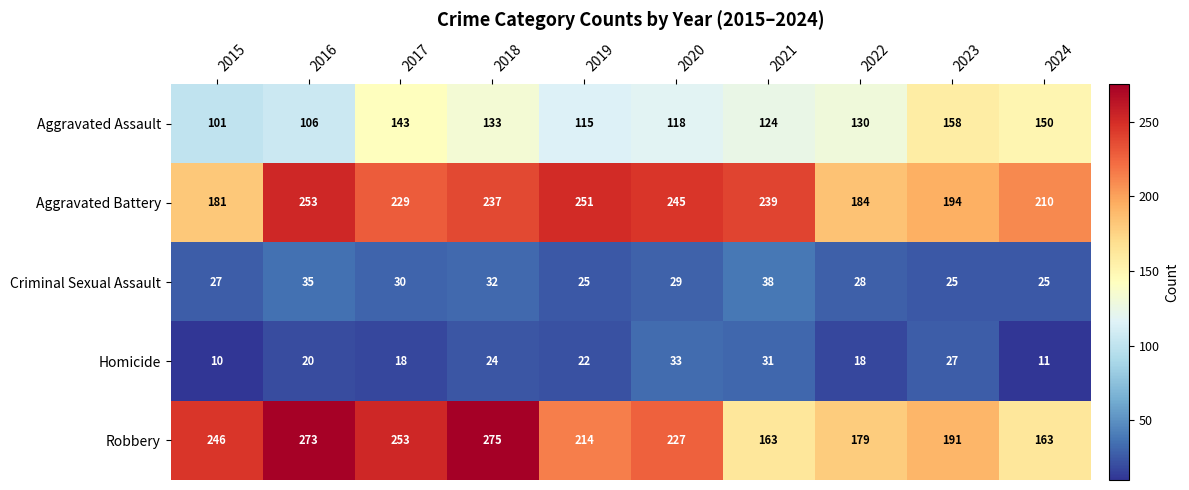

The Aggravated Battery series shows 385 at 2019. True or false?

False